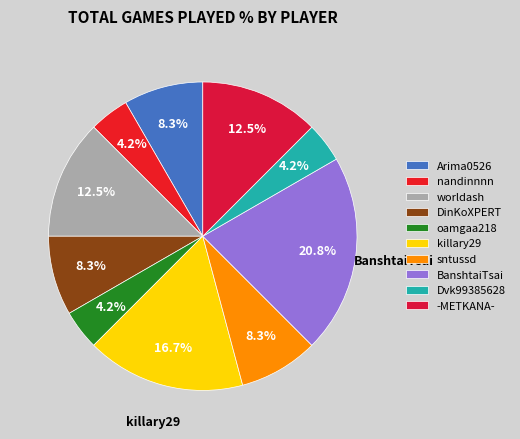

What is the largest slice in the pie chart?

BanshtaiTsai